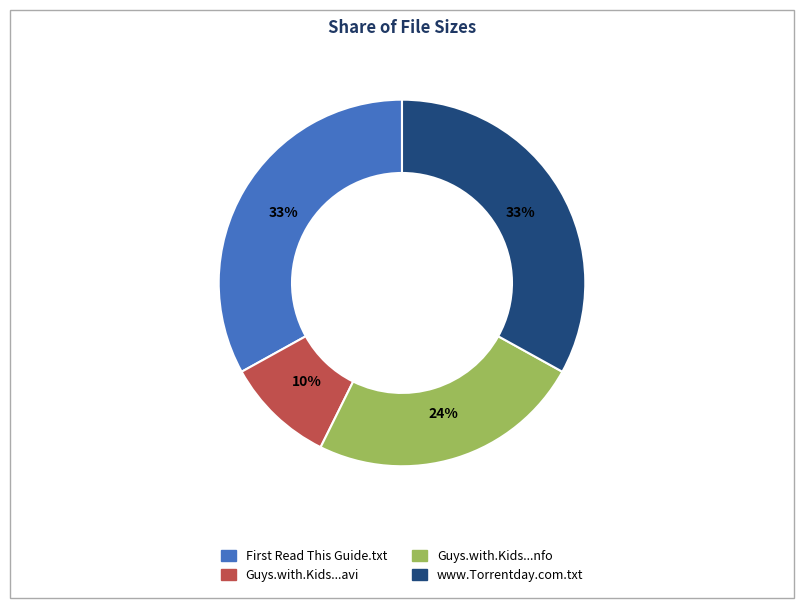

To the nearest percent, what is the difference between the largest and smallest slice percentages?

23%